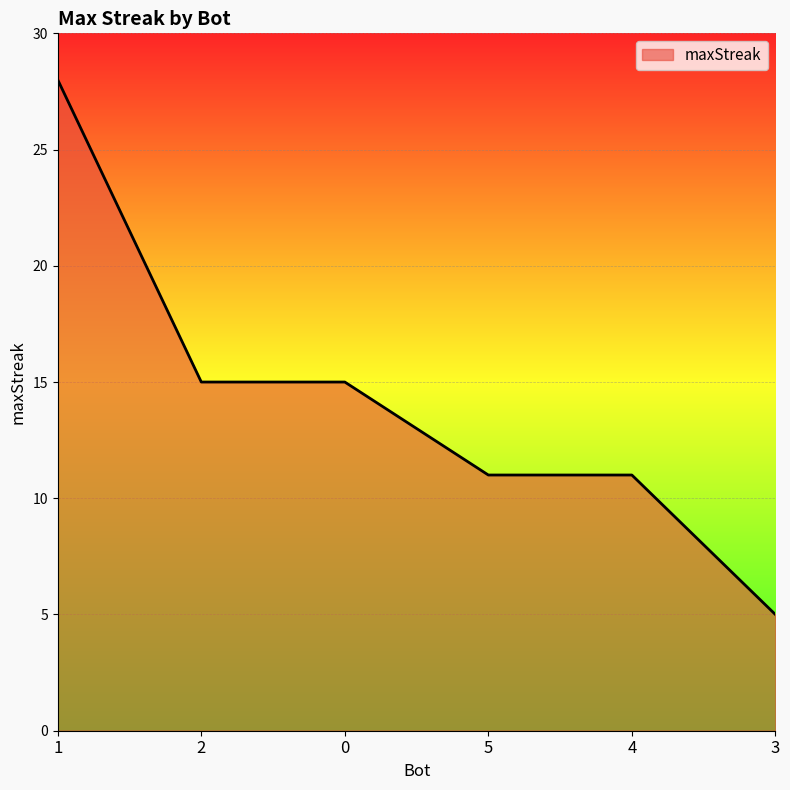

True or false: the data has more than 2 interior local peaks.

False